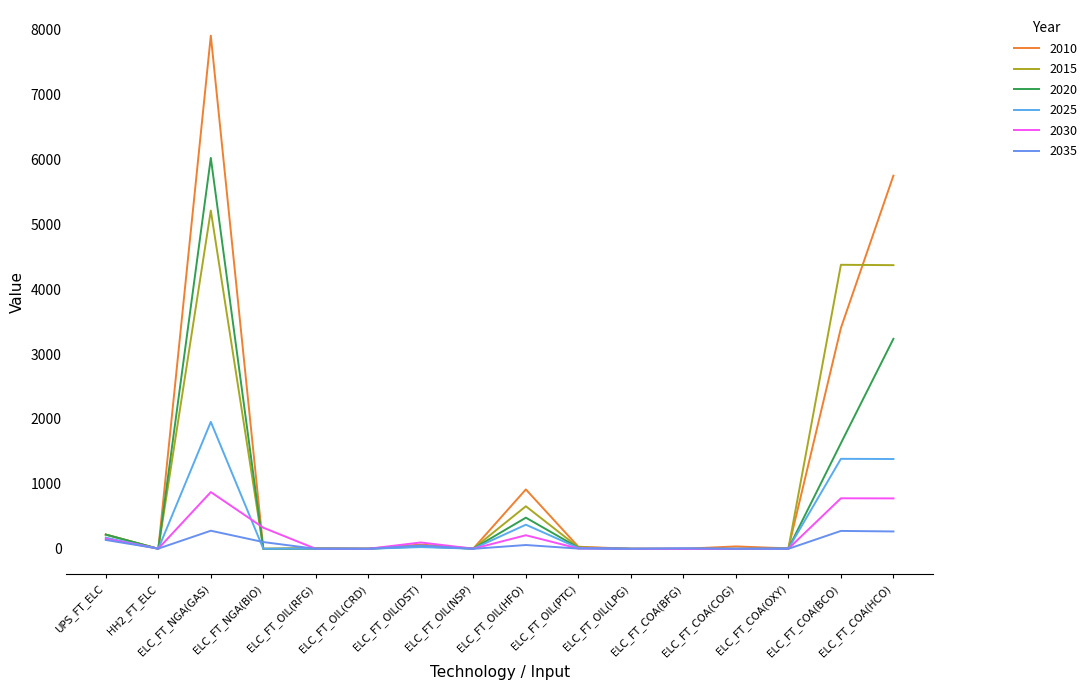

True or false: 2015 has more than 2 points higher than both neighbors.

True